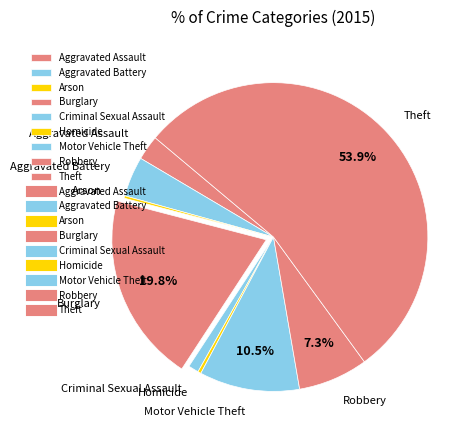

What percentage do Theft and Motor Vehicle Theft together represent?

64.4%